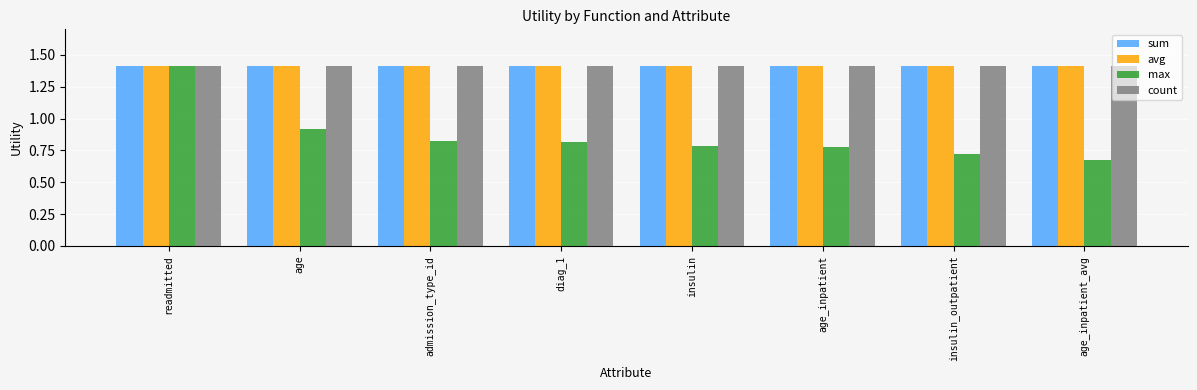

What is the maximum value shown in the chart?

1.4